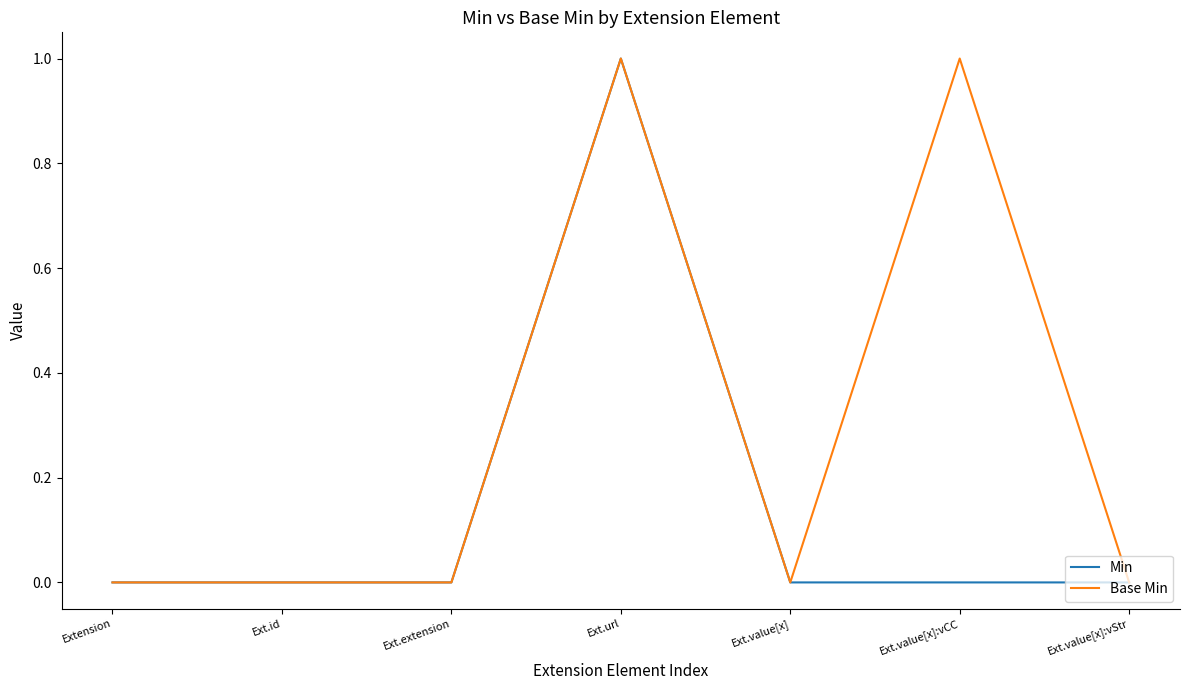

At which label does Min reach its peak?

Ext.url